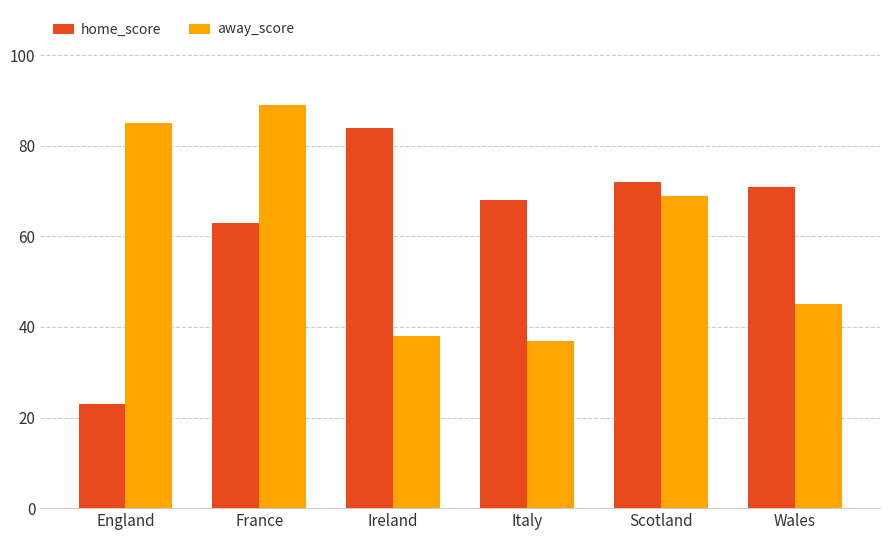

How many bars are there in total?

12